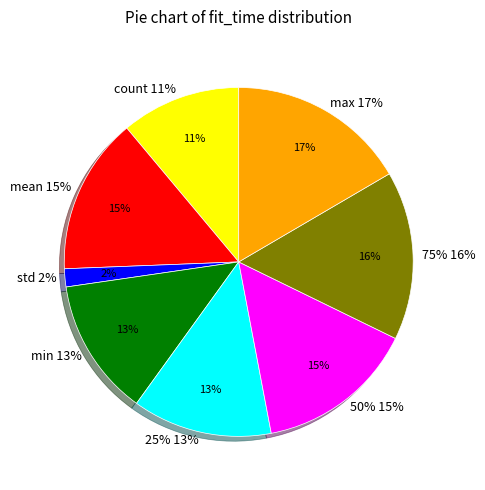

What percentage is the min slice, to the nearest percent?

13%